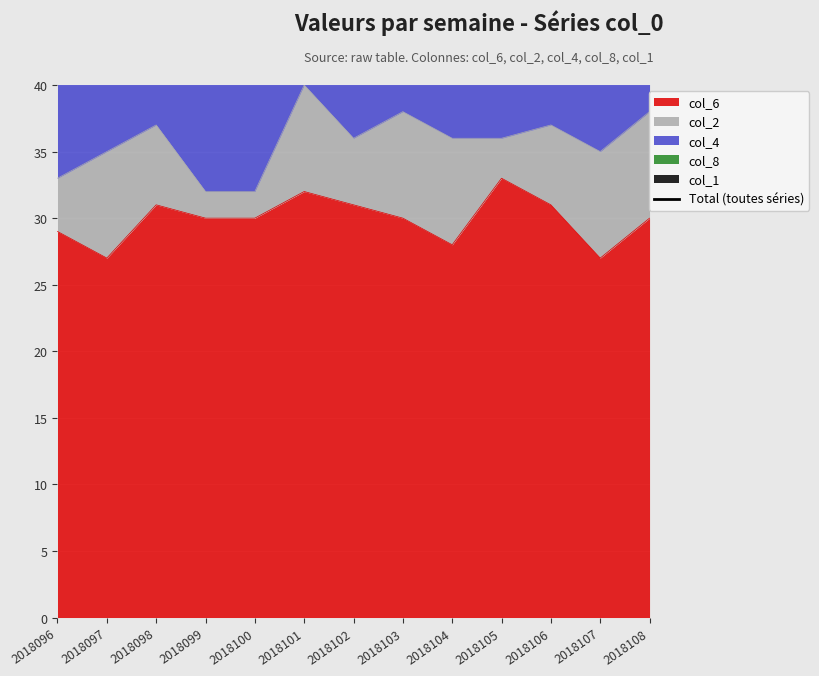

What is the smallest value displayed?

60